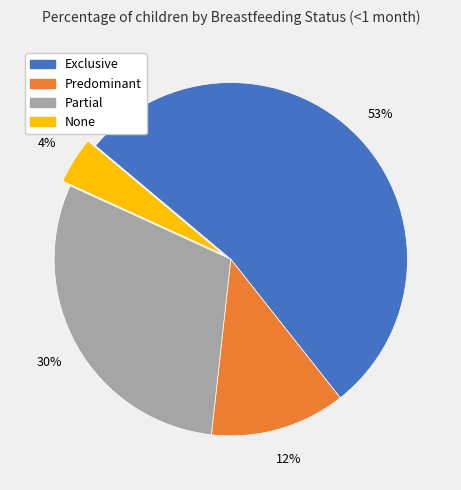

Is there any slice that represents more than half of the pie?

Yes